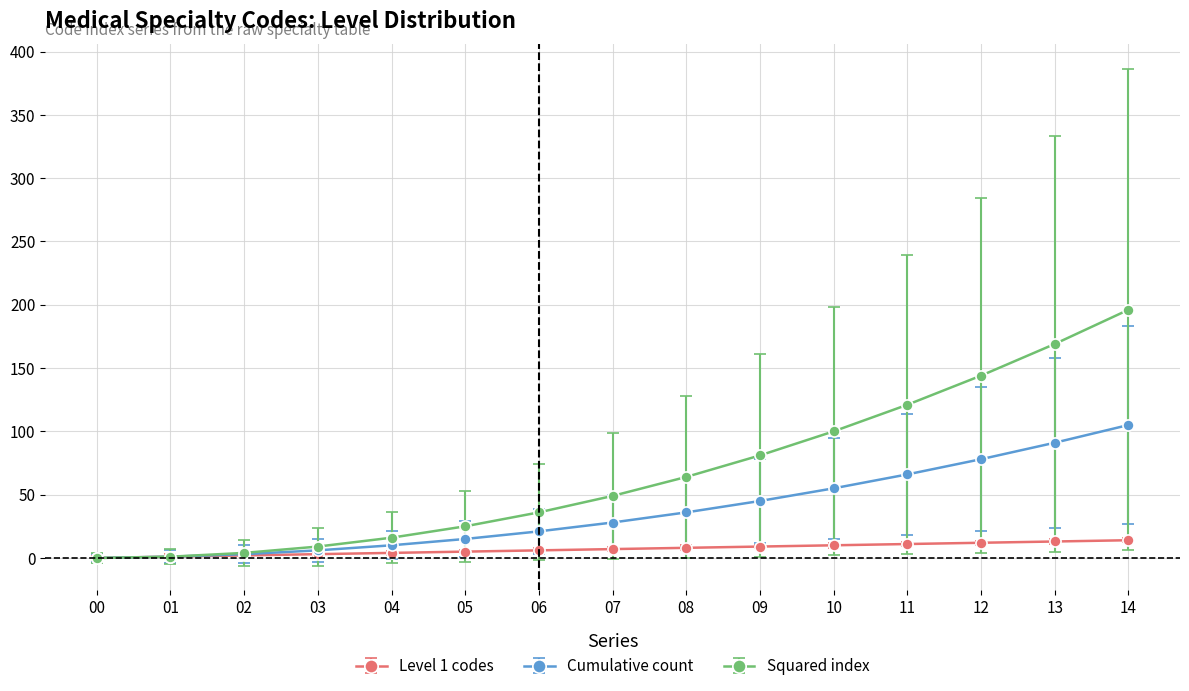

Which label corresponds to the largest value in the chart?

14